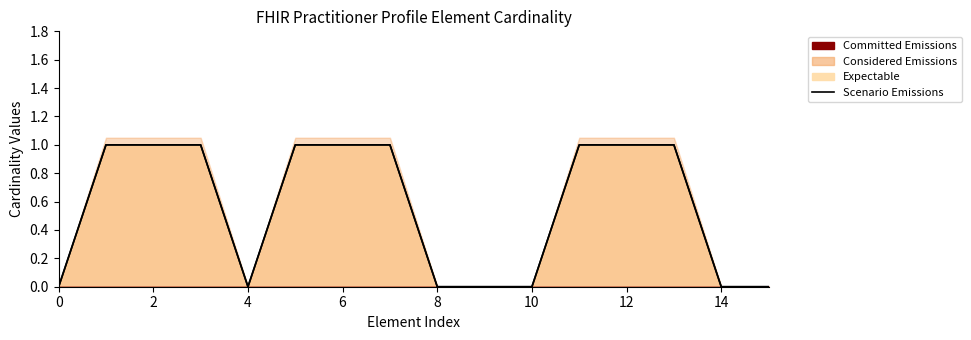

The value at 2 is 2. True or false?

False